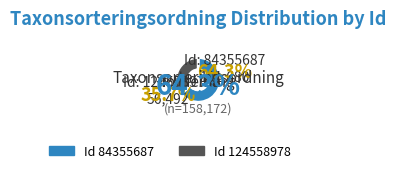

Is there a majority slice in this chart?

Yes